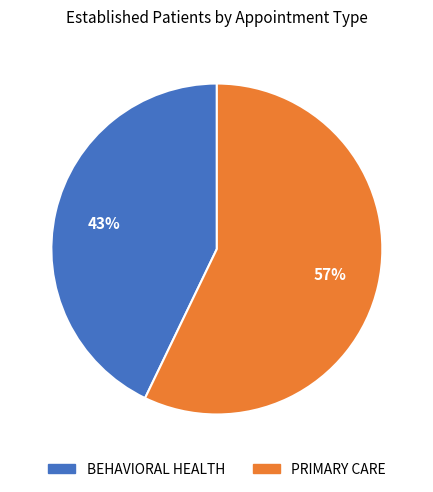

How many segments does this pie chart have?

2